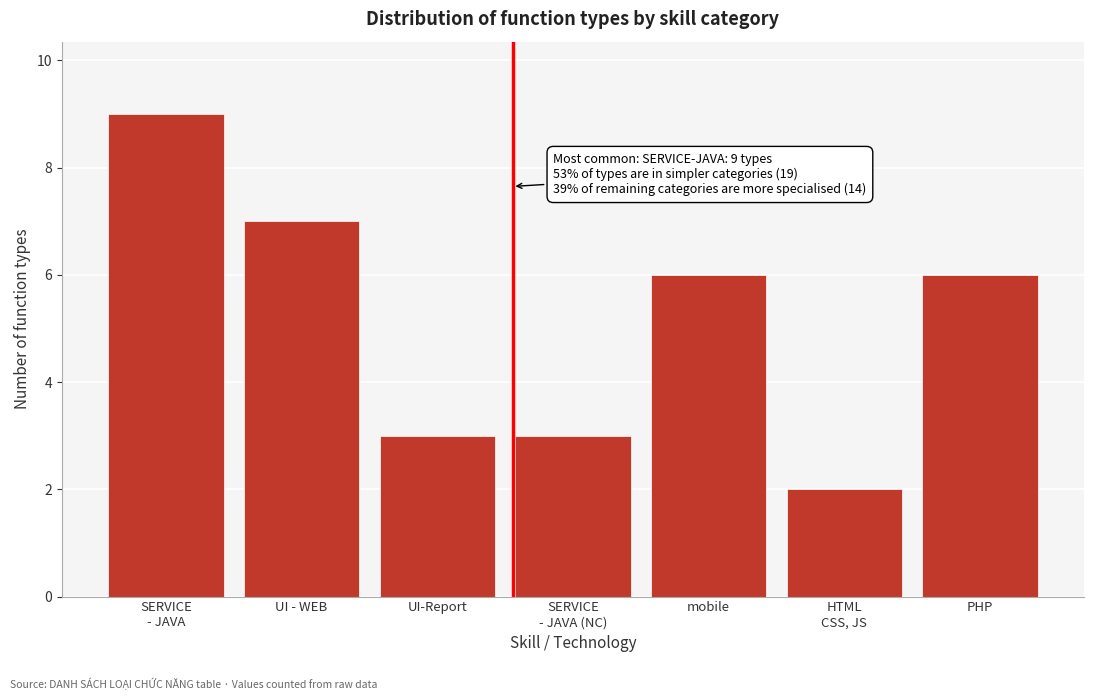

Reading left to right, transcribe all the data shown in this chart.

9	7	3	3	6	2	6